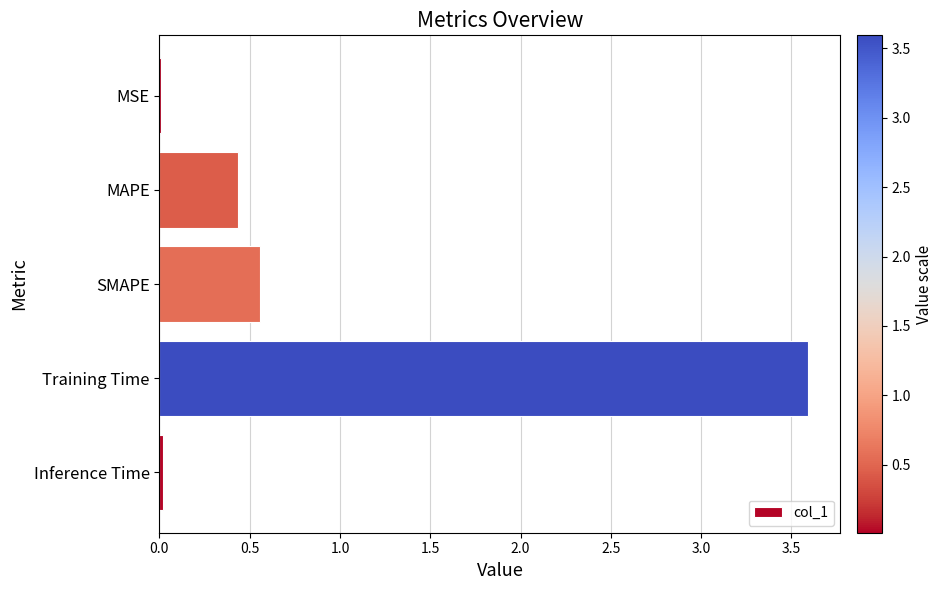

What is the sum of all values?

4.6